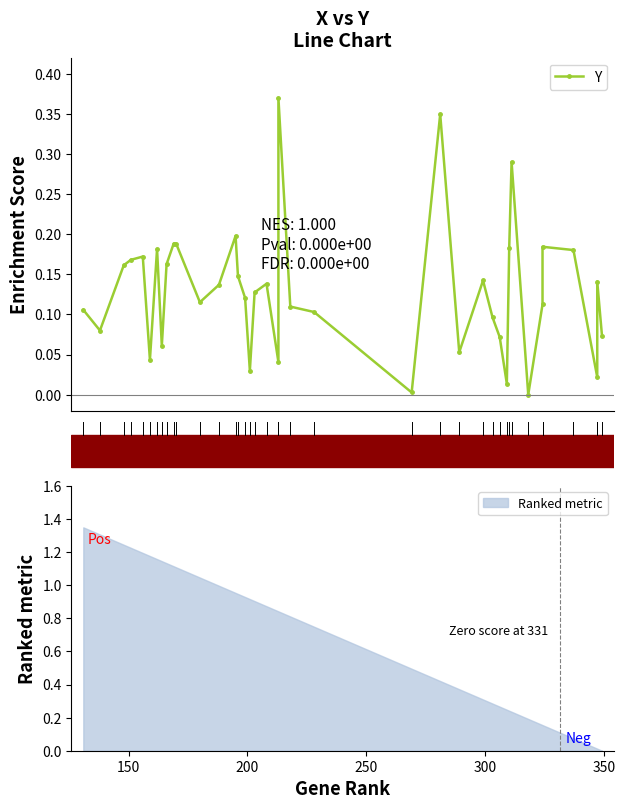

How many lines are shown in the chart?

1